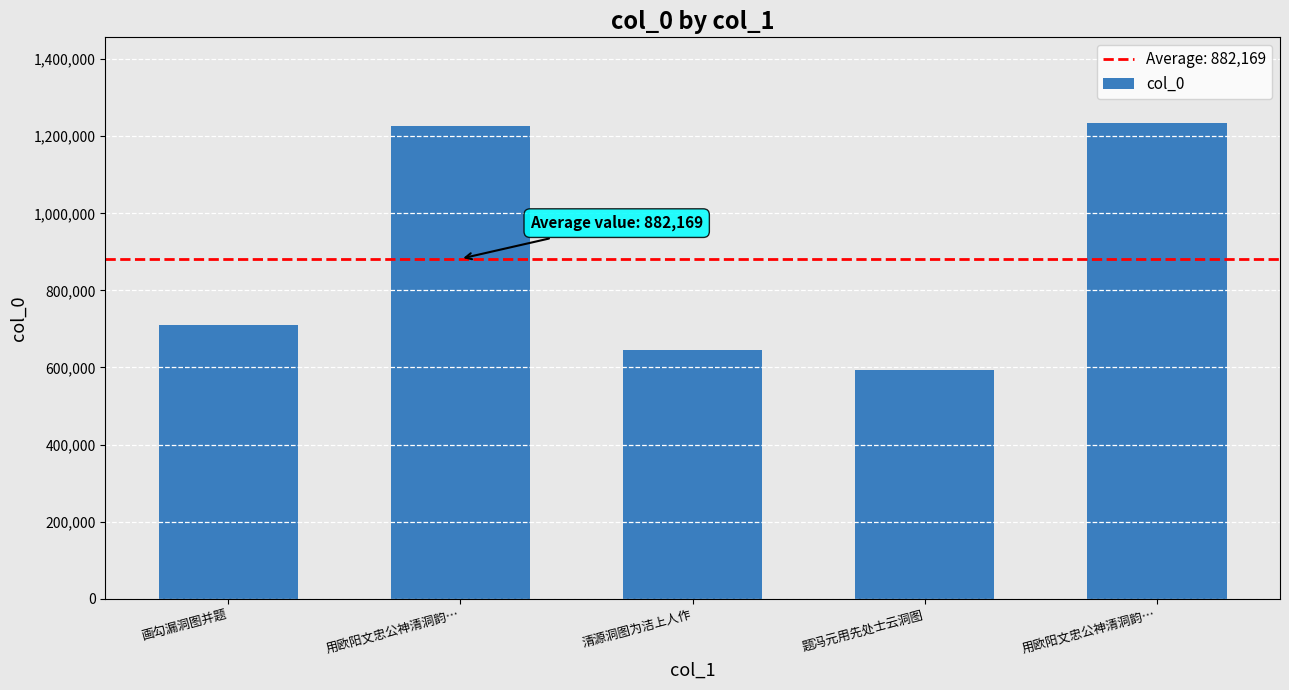

Reading left to right, list all the values displayed in this chart.

710816	1227330	644365	593722	1234612